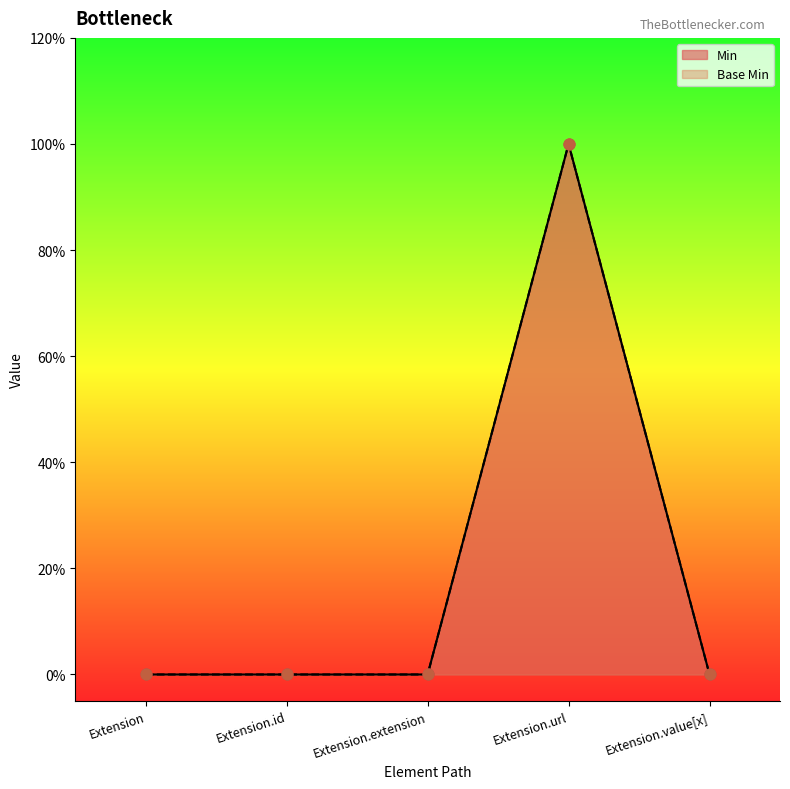

Is the value of Base Min at Extension.id greater than the value of Min at Extension.url?

No